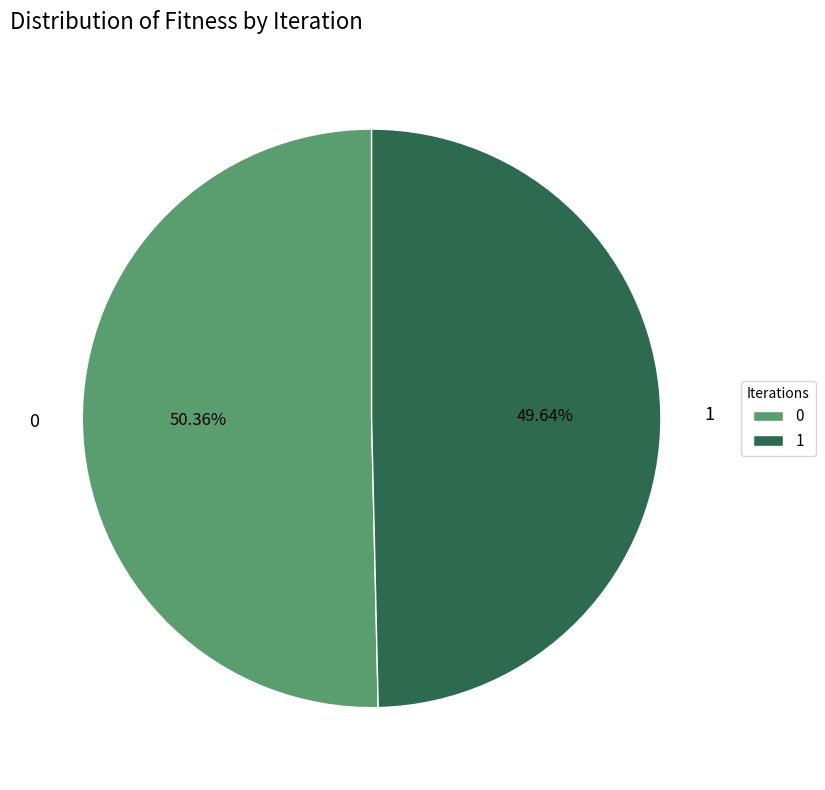

What is the ratio of the value at 1 to the value at 0?

1.0